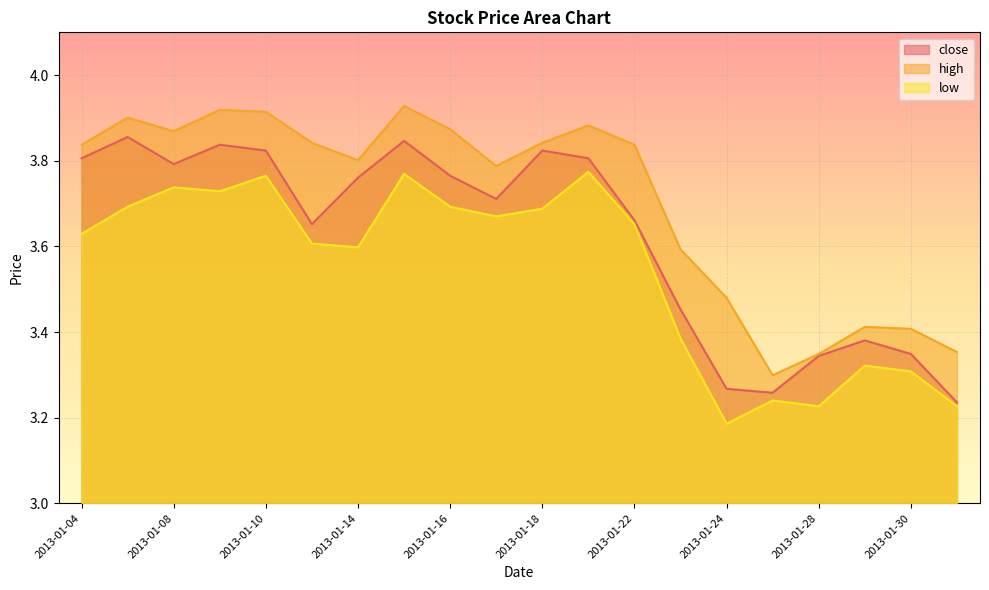

True or false: high and low cross at least once.

False